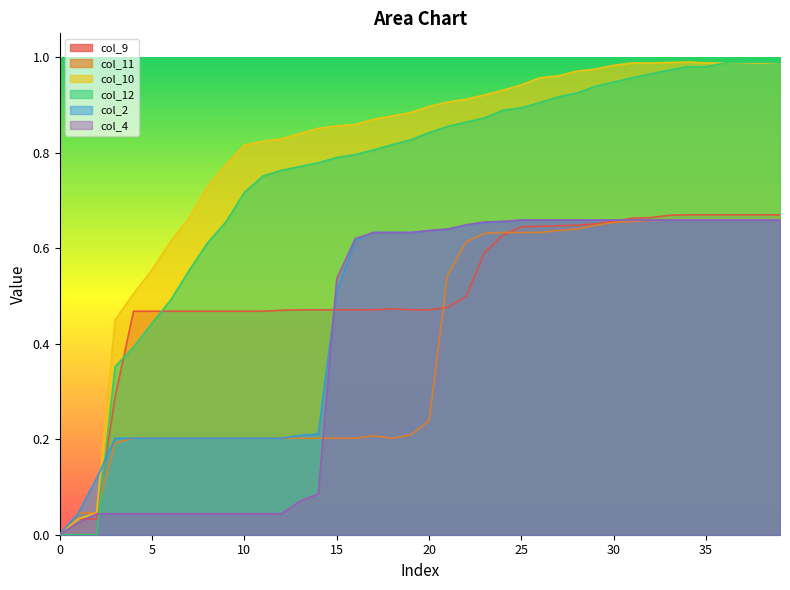

True or false: col_2 and col_9 intersect in this chart.

True